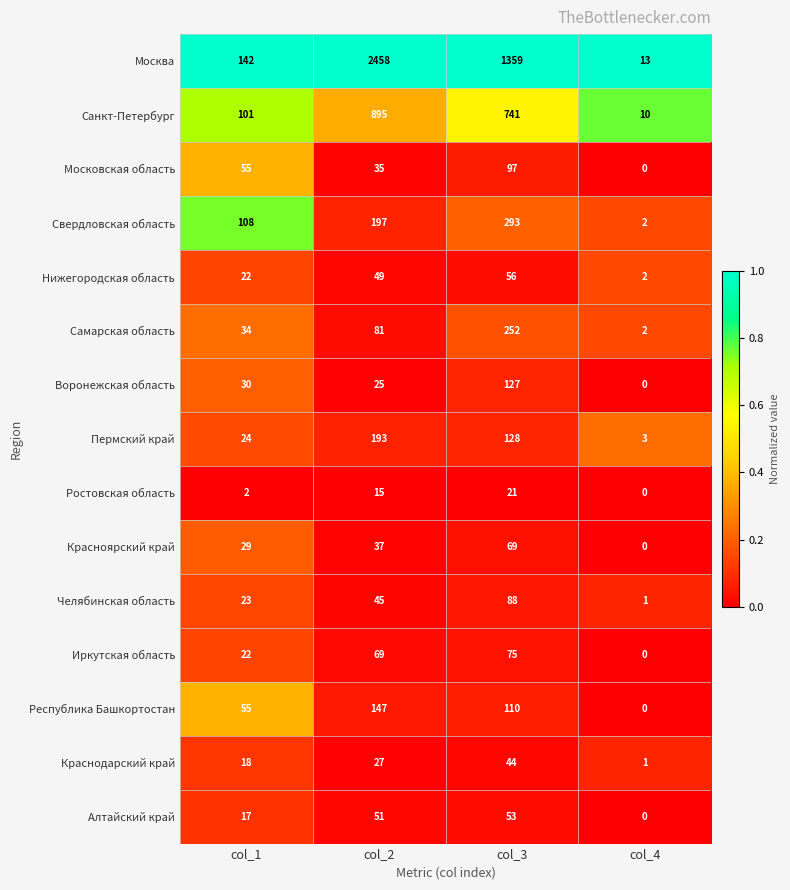

How many distinct data groups are displayed?

15